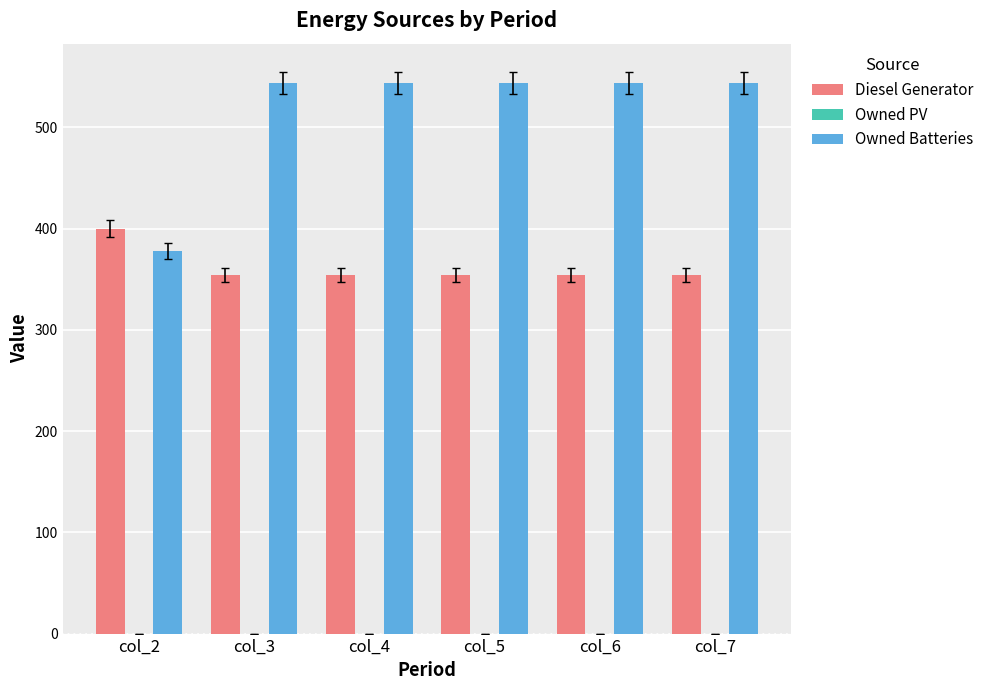

What is the maximum value shown in the chart?

544